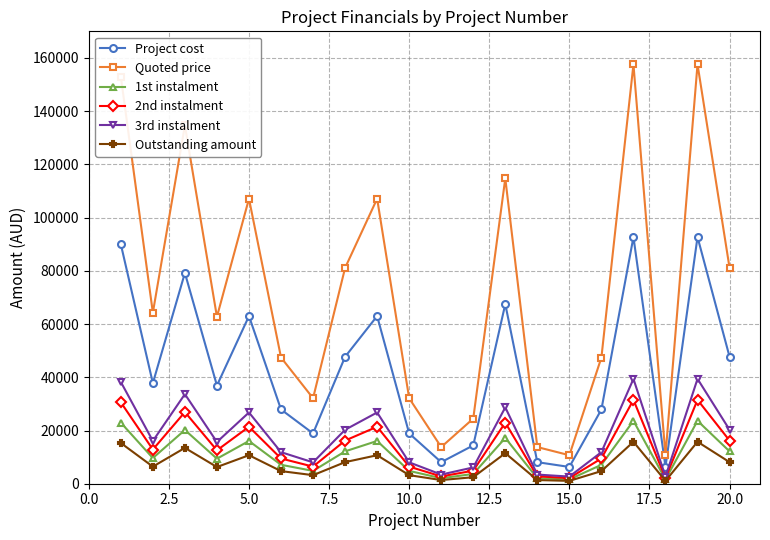

Which series has the largest total across all categories?

Quoted price